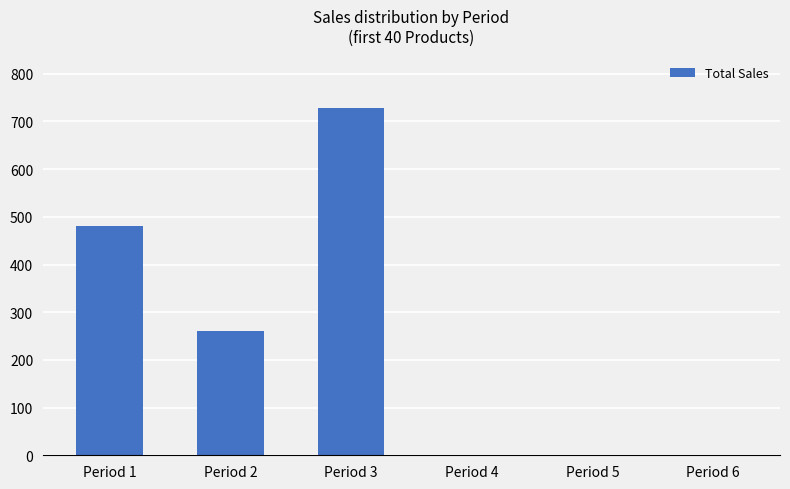

What is the sum of all values?

1469